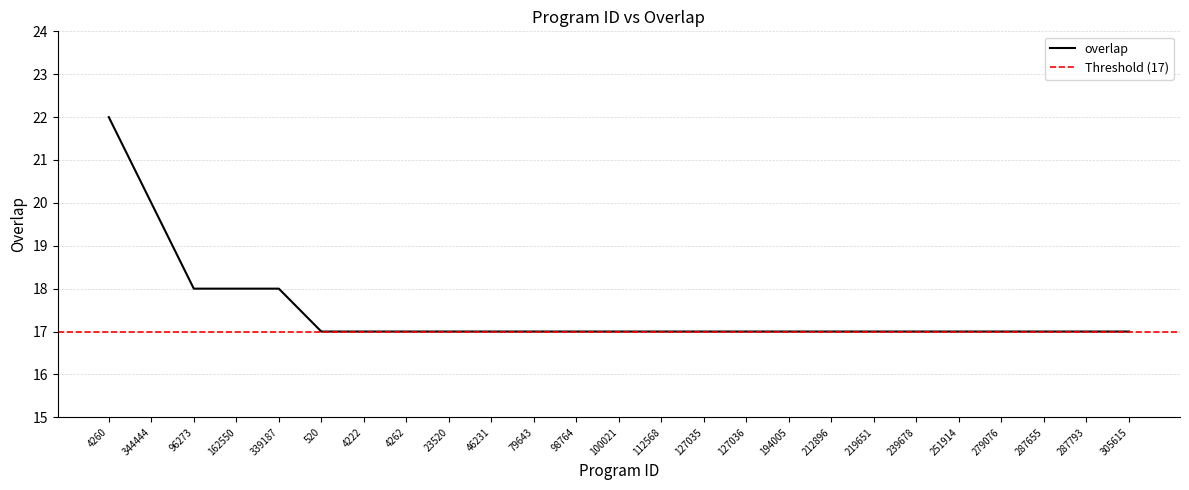

True or false: the data shows 18 at 162550.

True